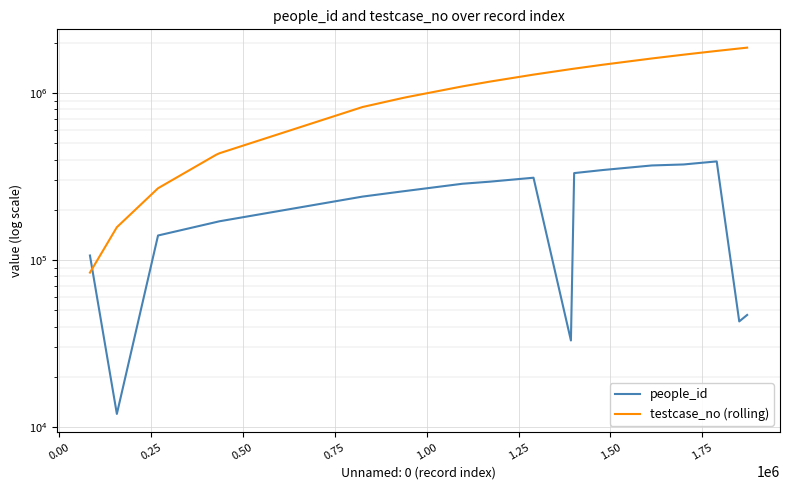

True or false: testcase_no (rolling) has a value of 1862174 at 2.00.

False